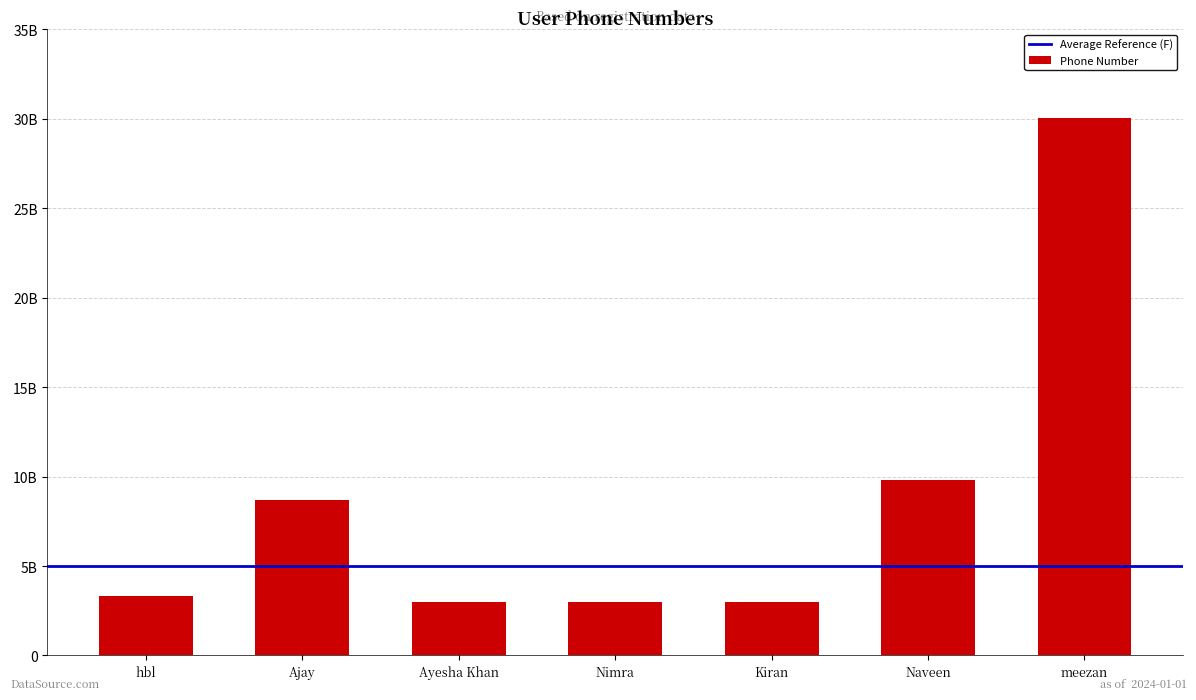

What is the minimum value shown in the chart?

3002695775